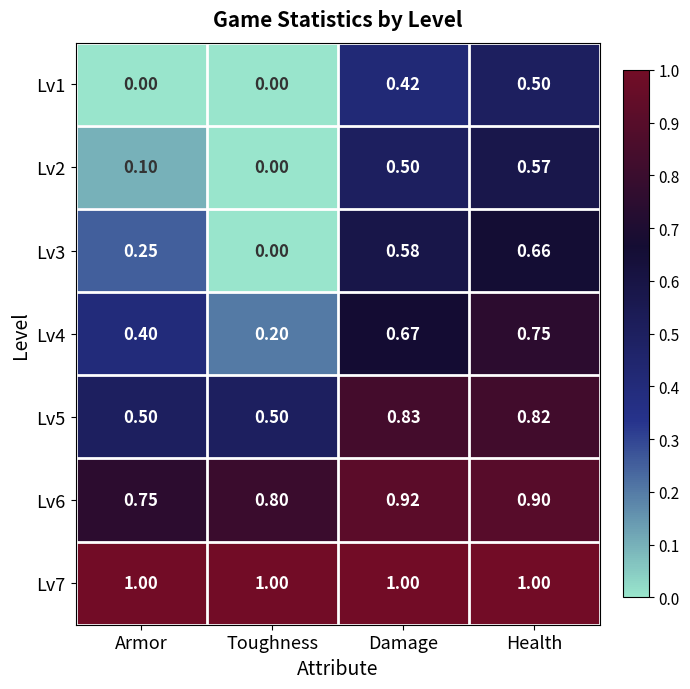

Rank the categories by Lv6 value from highest to lowest.

Damage, Health, Toughness, Armor